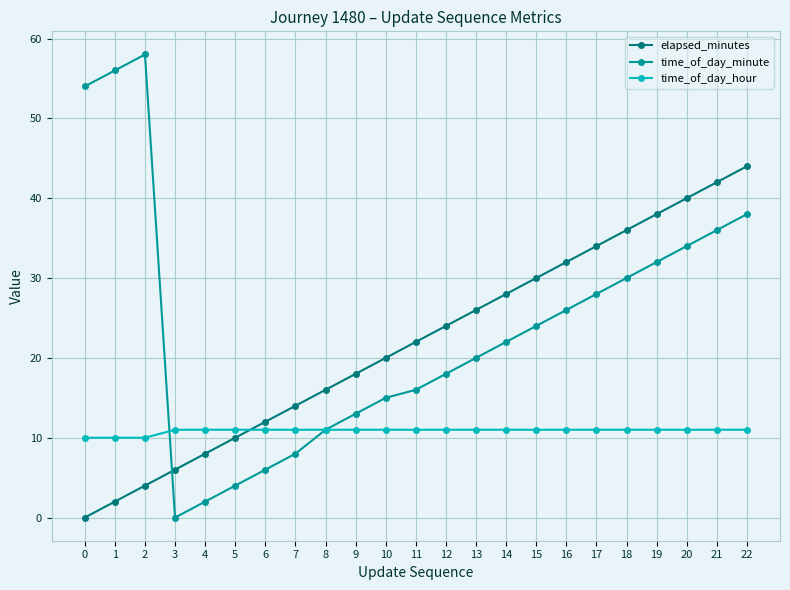

True or false: time_of_day_minute has a value of 22 at 14.

True